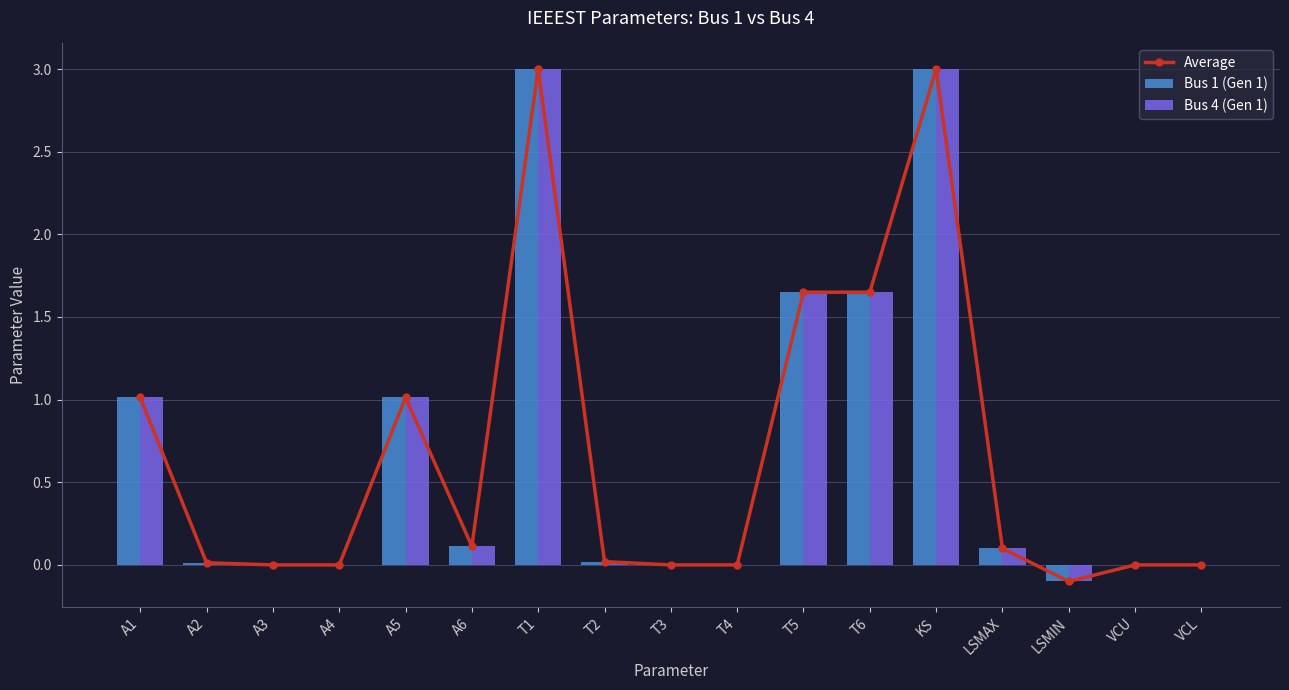

Which series has the largest total across all categories?

Average